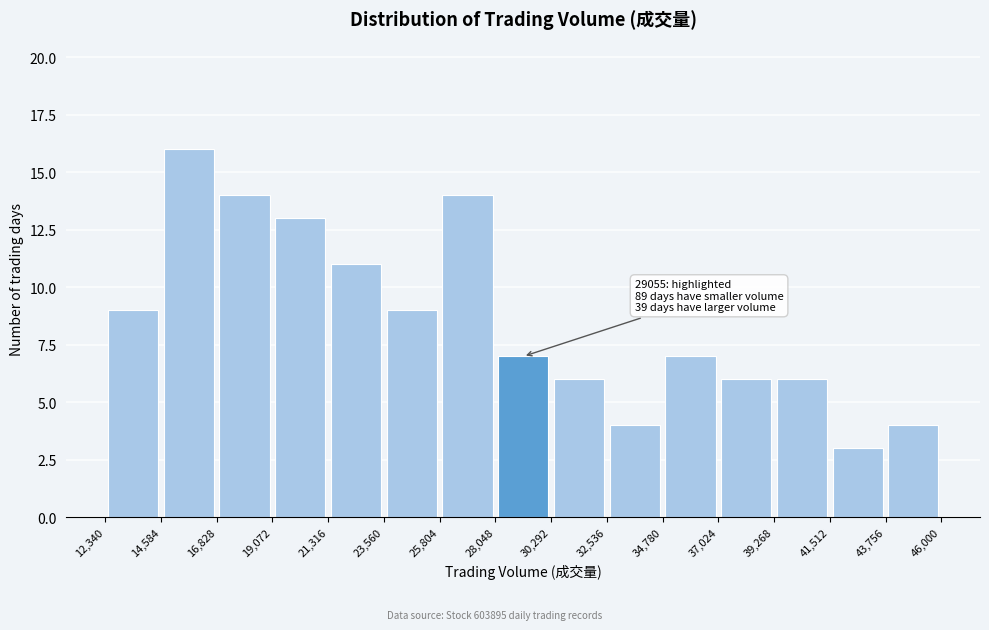

Over which range of the x-axis is the bar tallest?

14,584 to 16,828